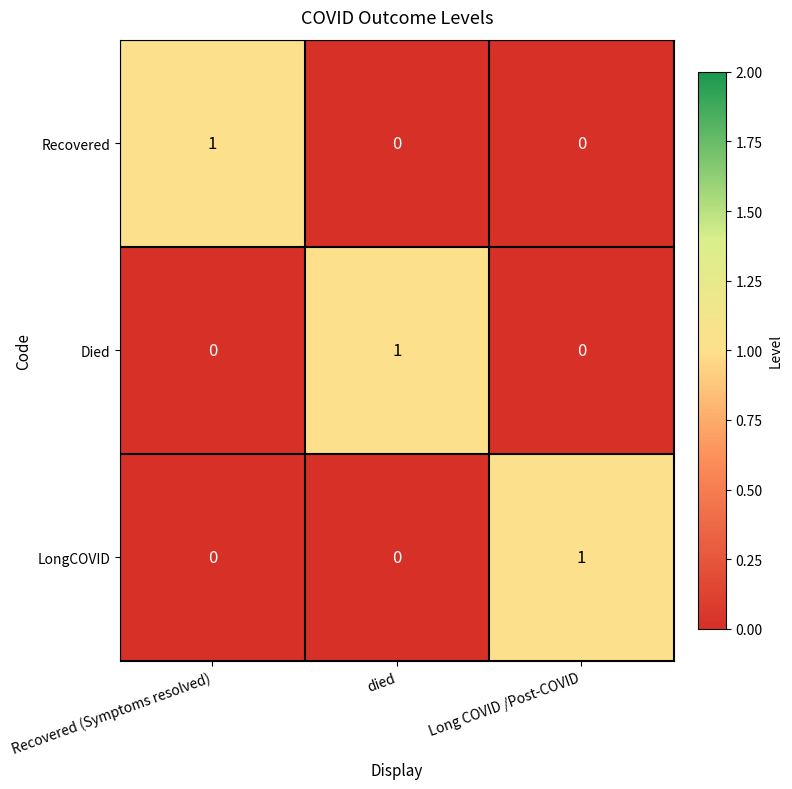

The value of Recovered at Long COVID /Post-COVID is 0. True or false?

True